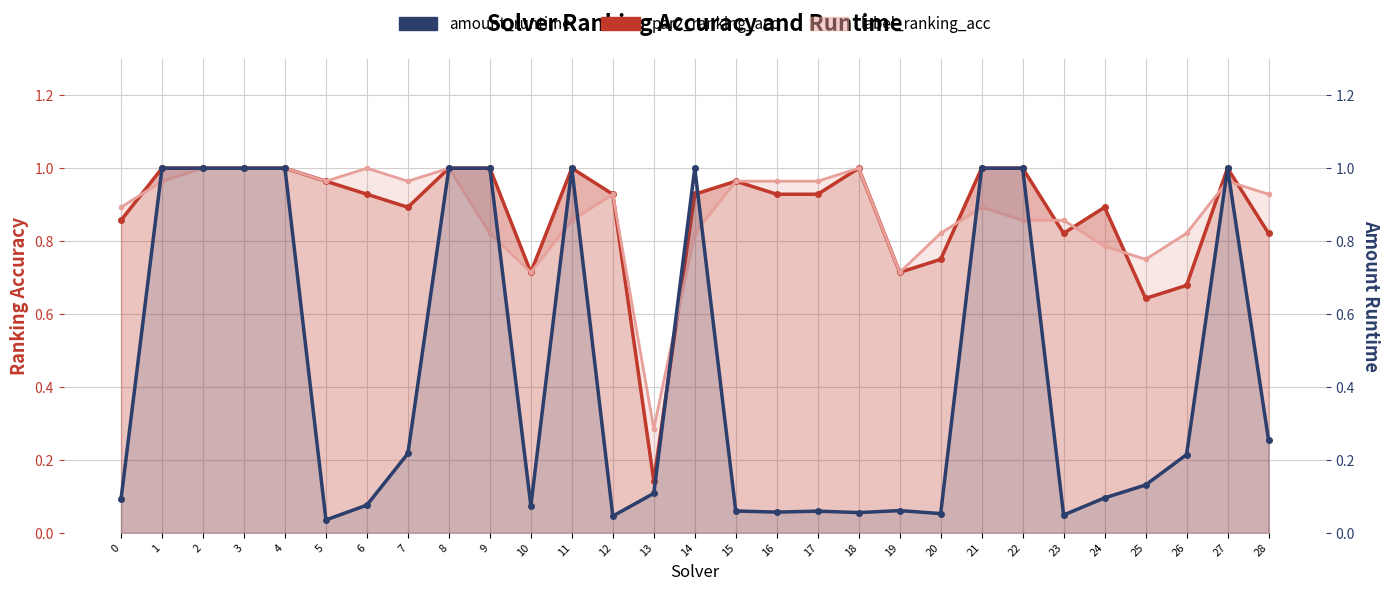

What is the difference between the maximum and minimum values in the par2_ranking_acc series?

0.9